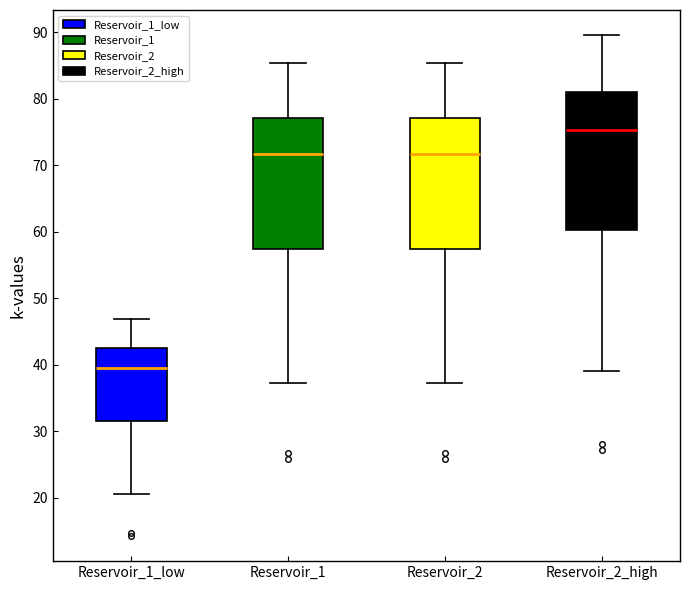

Reading left to right, transcribe this box plot: for each box, give where its median line is, the range the box spans, and where its two whiskers end, as read against the y-axis. The values are not printed on the chart, so give them approximately, as read against the axis.

Reservoir_1_low: median 39, box 32 to 42, whiskers 20 to 47
Reservoir_1: median 72, box 57 to 77, whiskers 37 to 85
Reservoir_2: median 72, box 57 to 77, whiskers 37 to 85
Reservoir_2_high: median 75, box 60 to 81, whiskers 39 to 90